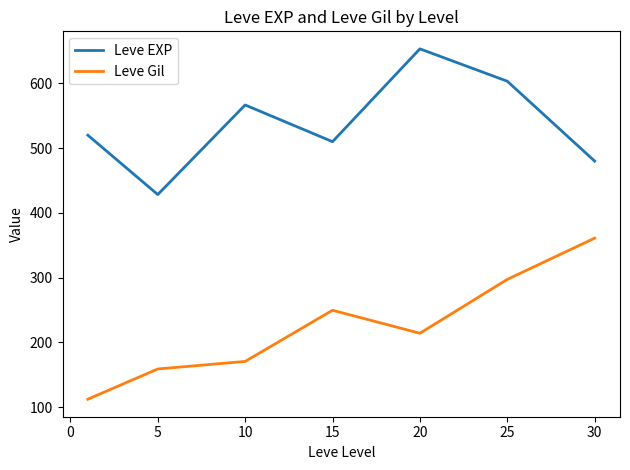

True or false: Leve Gil and Leve EXP cross at least once.

False